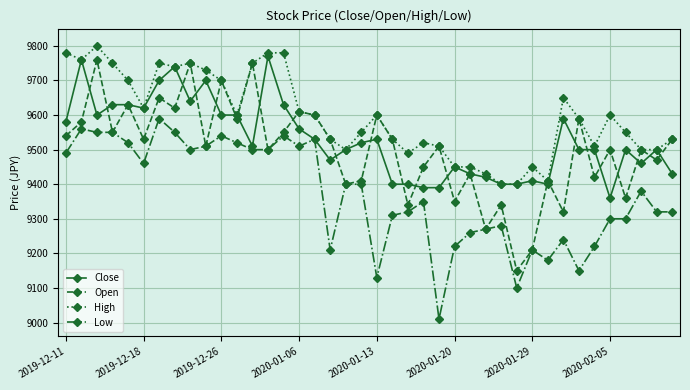

True or false: Low has more than 2 interior local peaks.

True